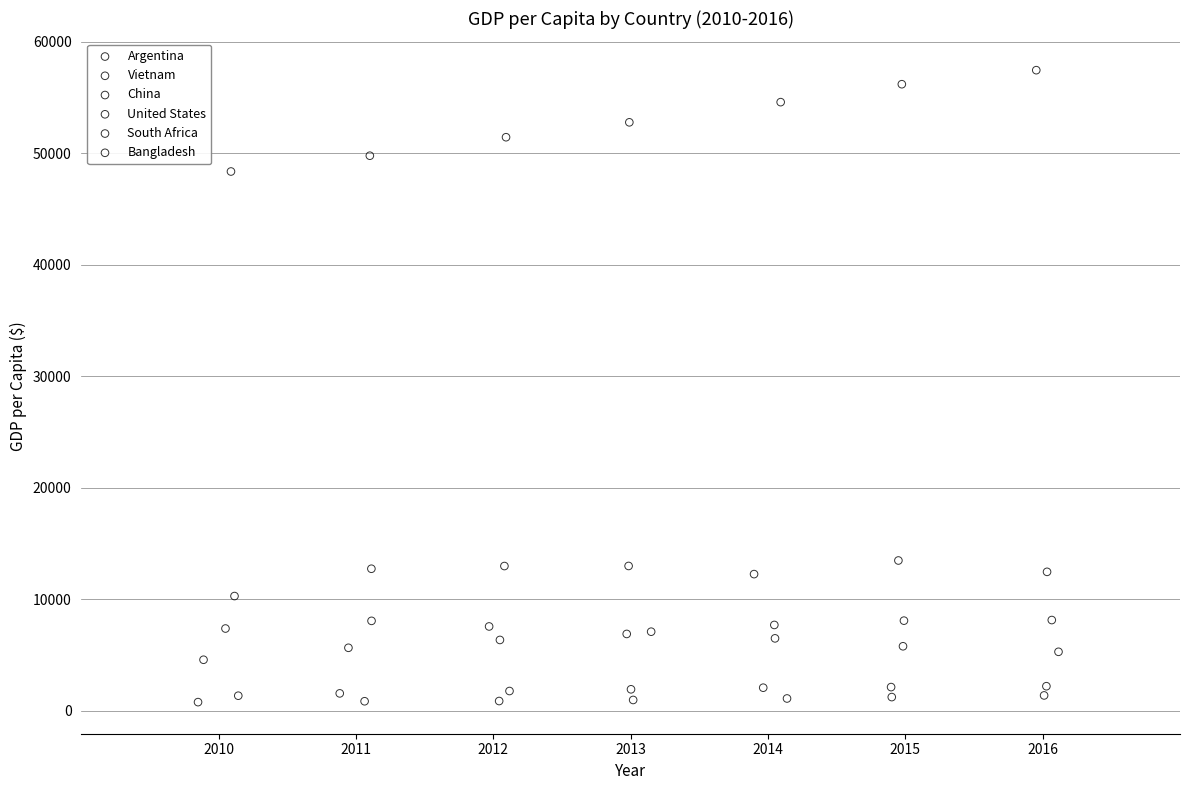

Which series has the widest spread of Y values?

United States